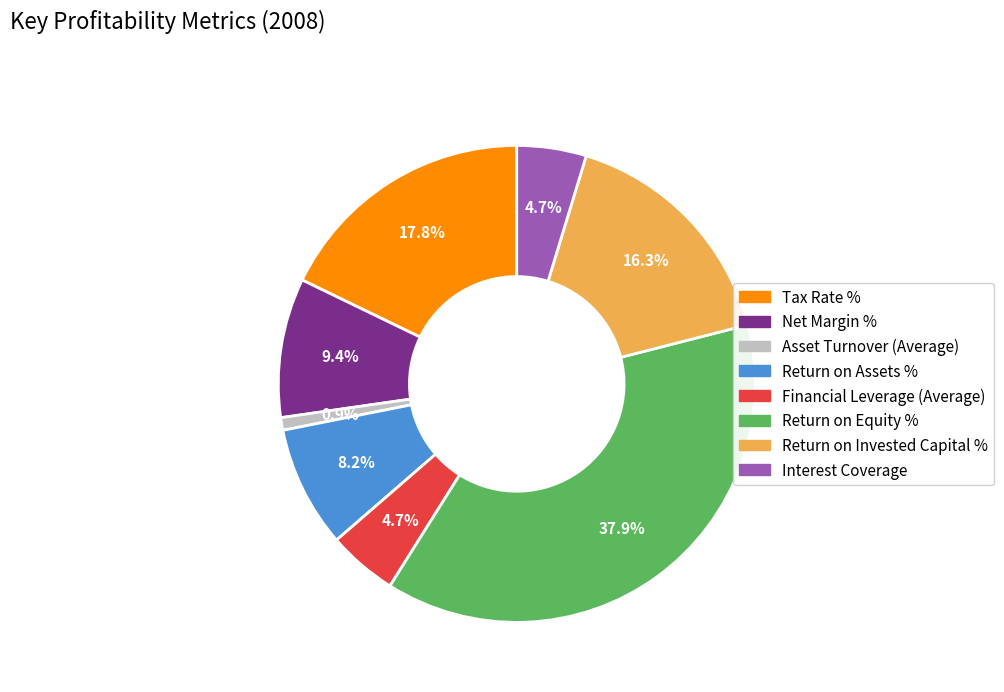

Is there a majority slice in this chart?

No